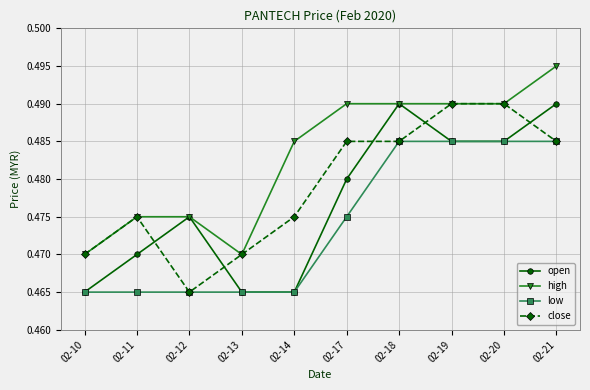

Between 02-11 and 02-12, which series saw the biggest shift?

close